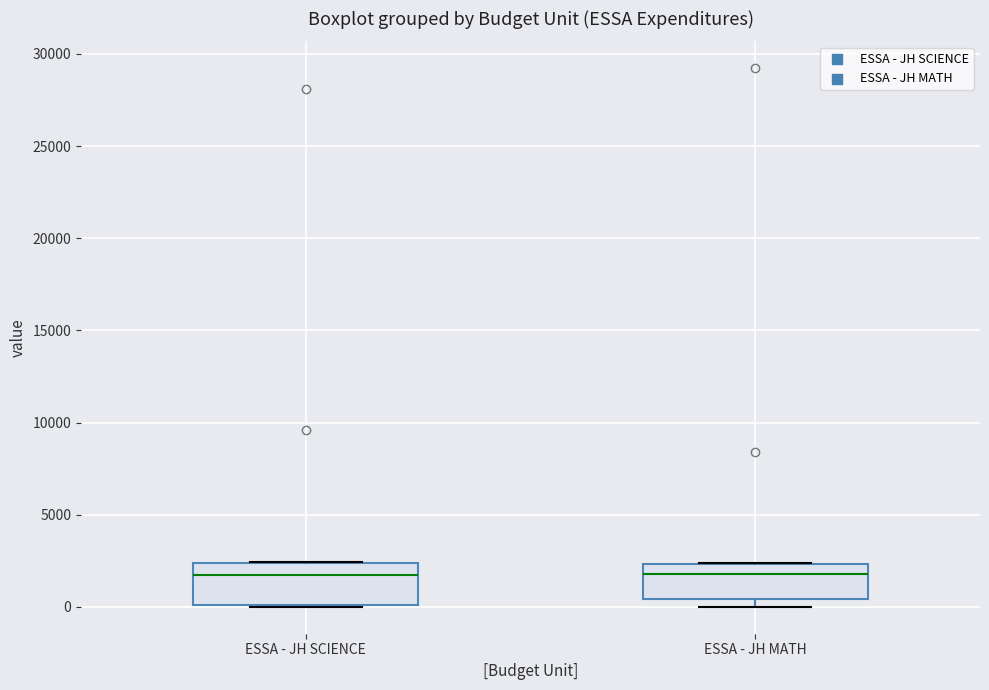

Reading left to right, transcribe this box plot: for each box, give where its median line is, the range the box spans, and where its two whiskers end, as read against the y-axis. The values are not printed on the chart, so give them approximately, as read against the axis.

ESSA - JH SCIENCE: median 1500, box 0 to 2500, whiskers 0 to 2500
ESSA - JH MATH: median 2000, box 500 to 2500, whiskers 0 to 2500